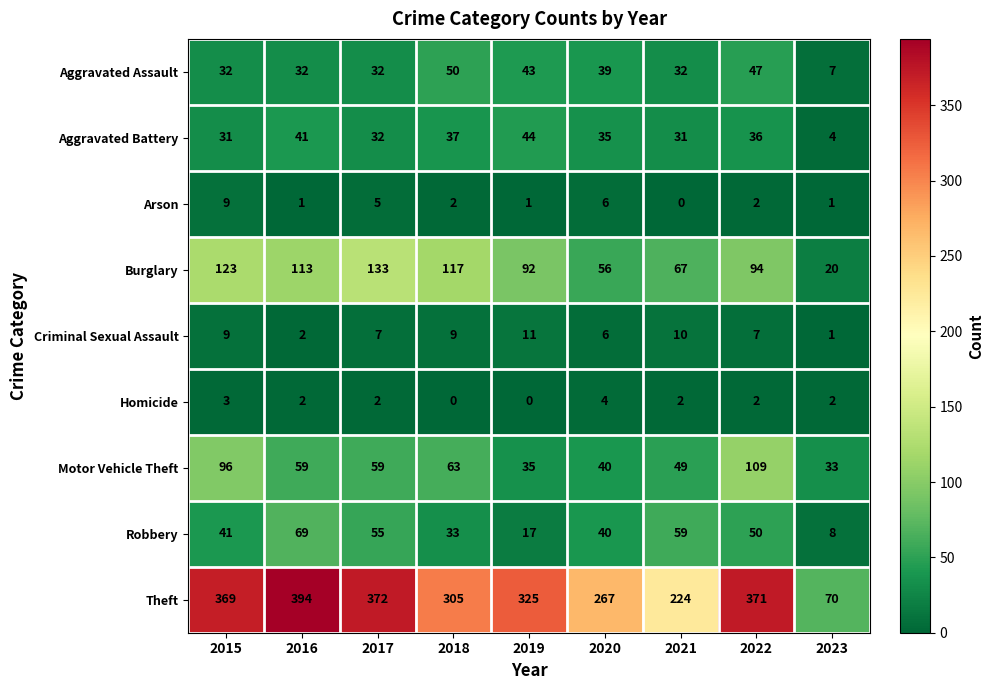

The Aggravated Battery series shows 26 at 2019. True or false?

False